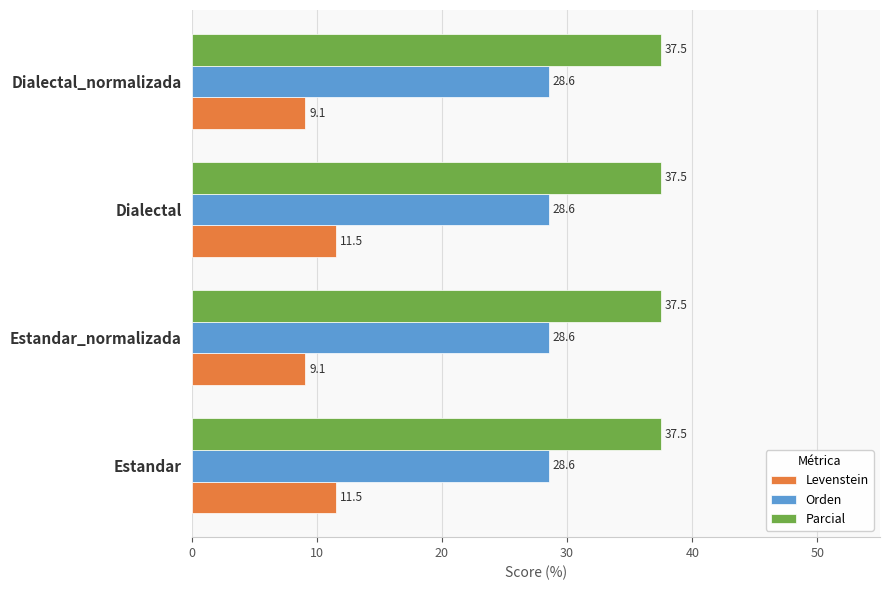

Rank the series by their average value, from lowest to highest.

Levenstein, Orden, Parcial